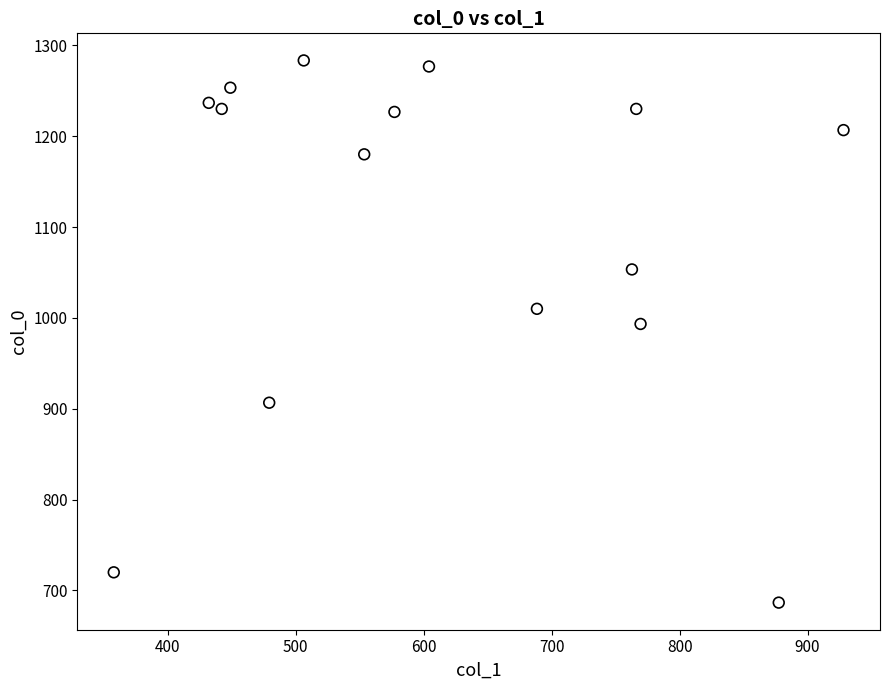

What is the range of X values (max minus min)?

570.4